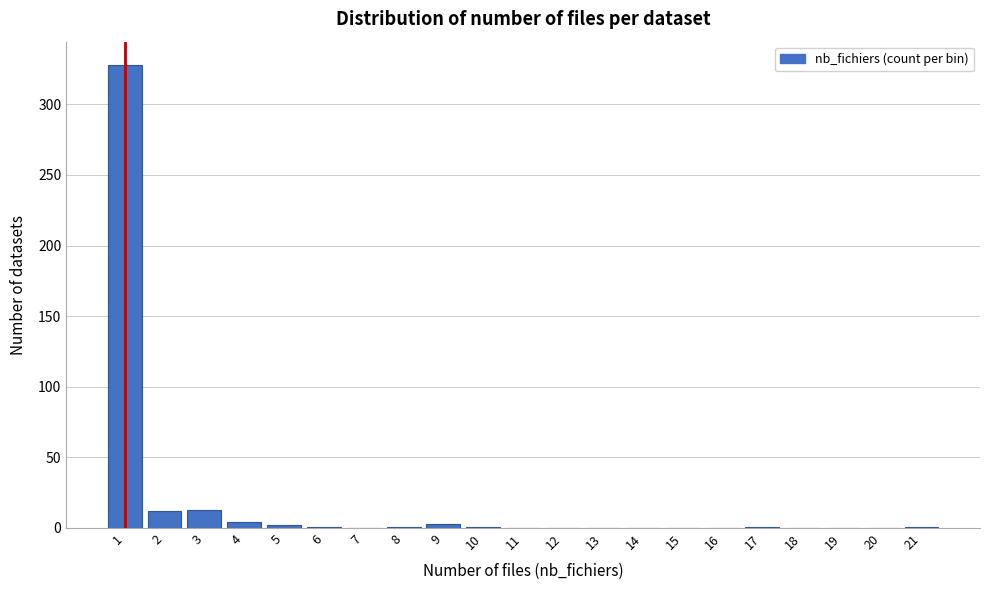

What is the greatest value displayed?

328